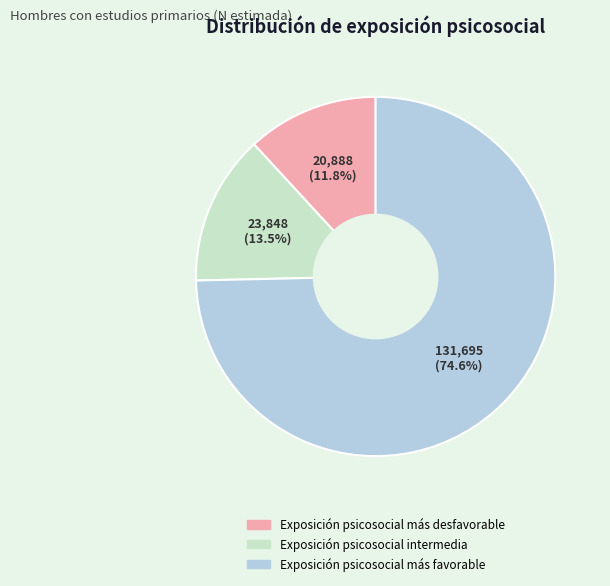

How many slices are in this pie chart?

3